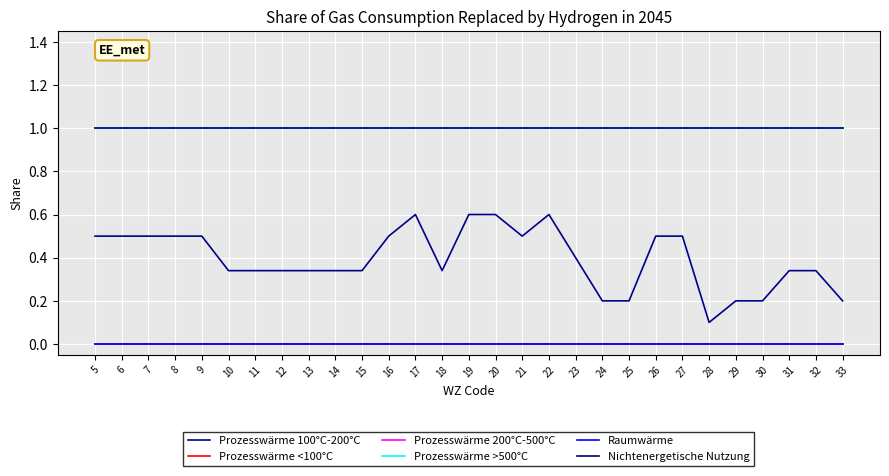

Does the chart have visible grid lines?

Yes